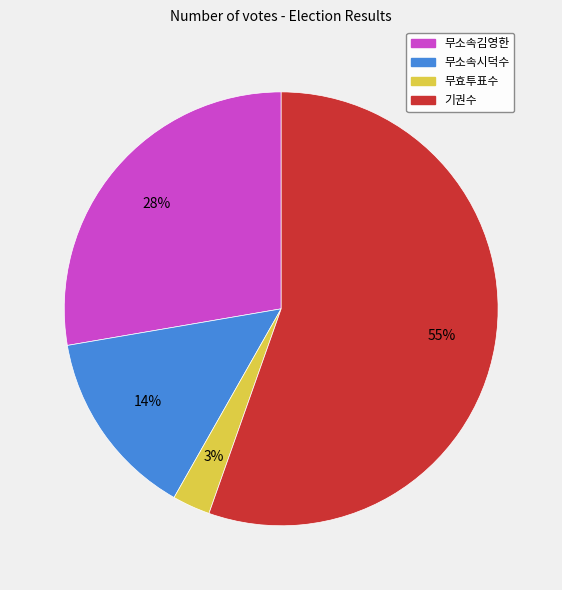

Is it true that 기권수 is 46% of the pie?

False